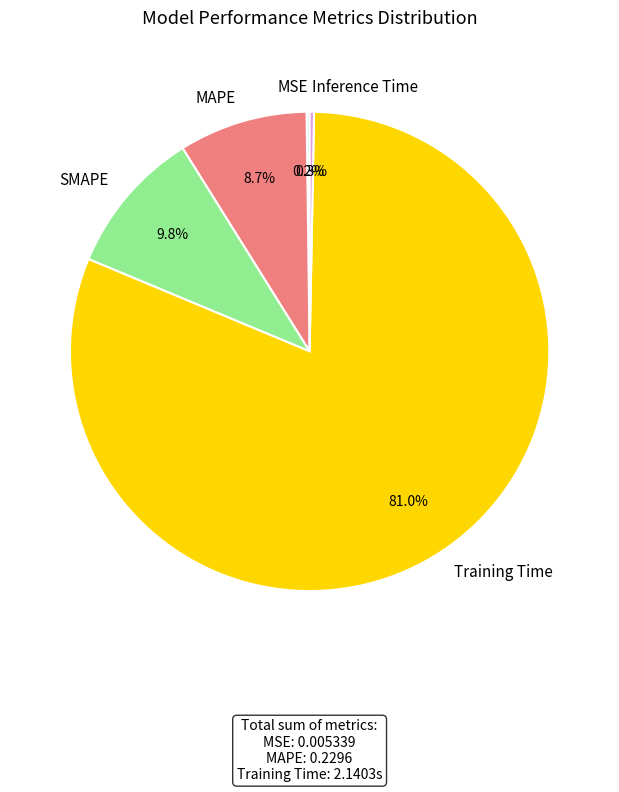

Does SMAPE account for over 50% of the chart?

No